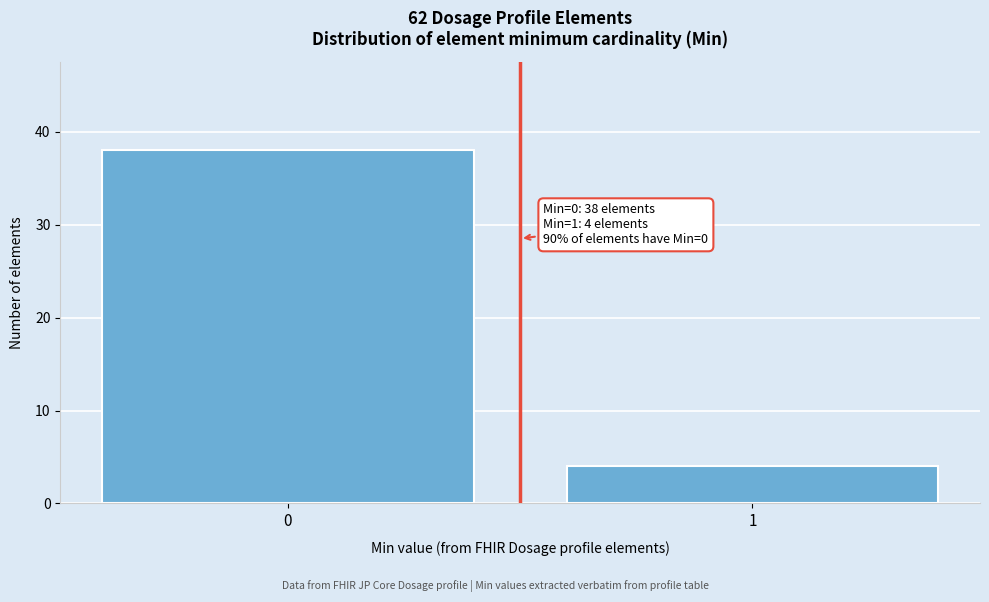

Reading left to right, transcribe all the data shown in this chart.

0=38	1=4